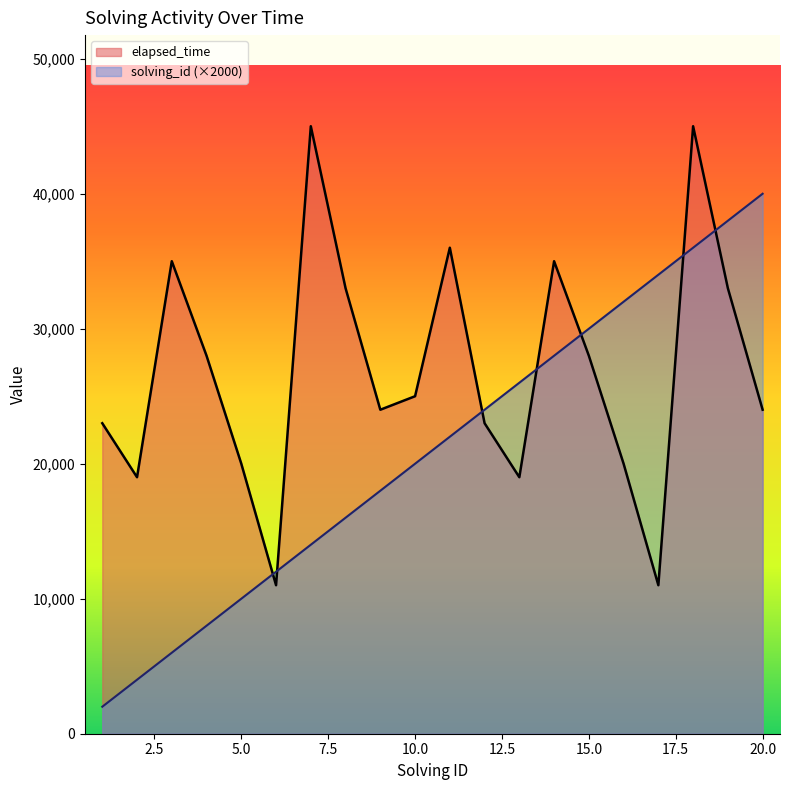

What is the difference between the maximum and minimum values in the elapsed_time series?

34000